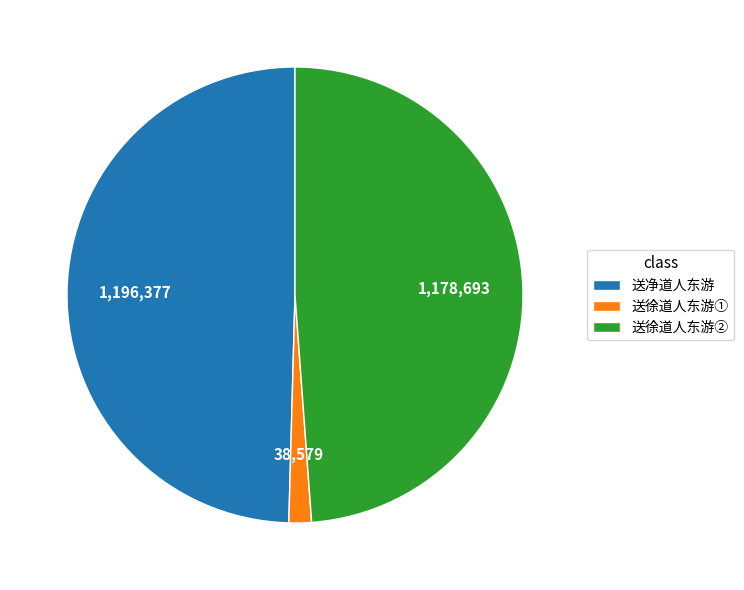

Which category has the biggest portion of the pie?

送净道人东游